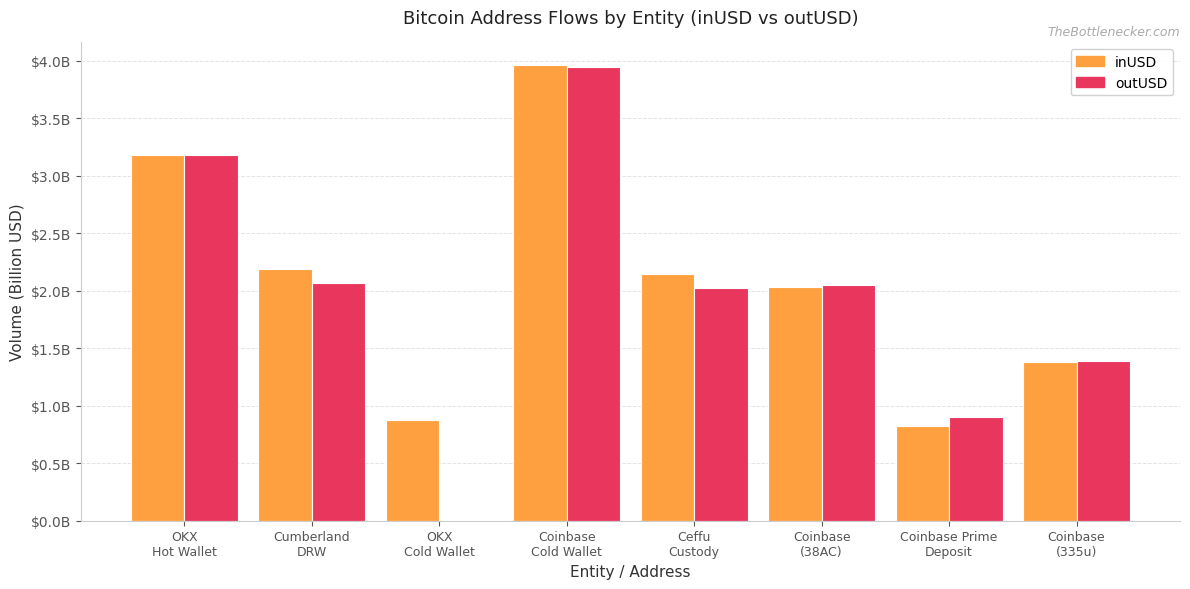

Which series has the largest range (max minus min)?

outUSD